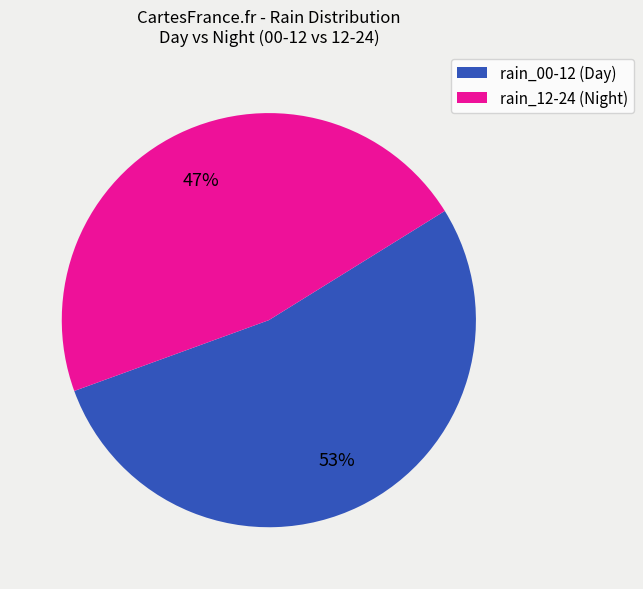

Is there any slice that represents more than half of the pie?

Yes